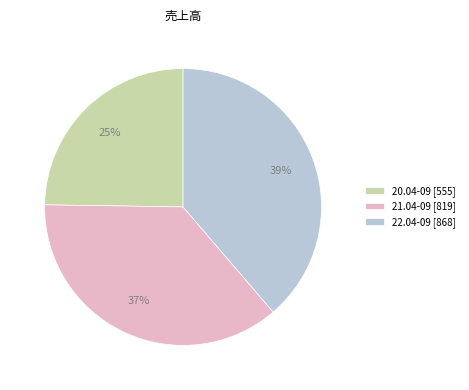

Which has a higher value, 22.04-09 [868] or 21.04-09 [819]?

22.04-09 [868]